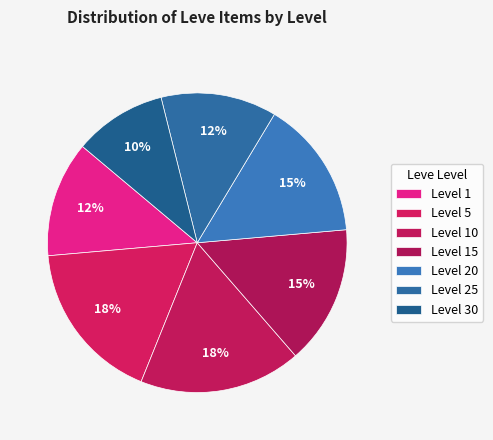

How many segments does this pie chart have?

7